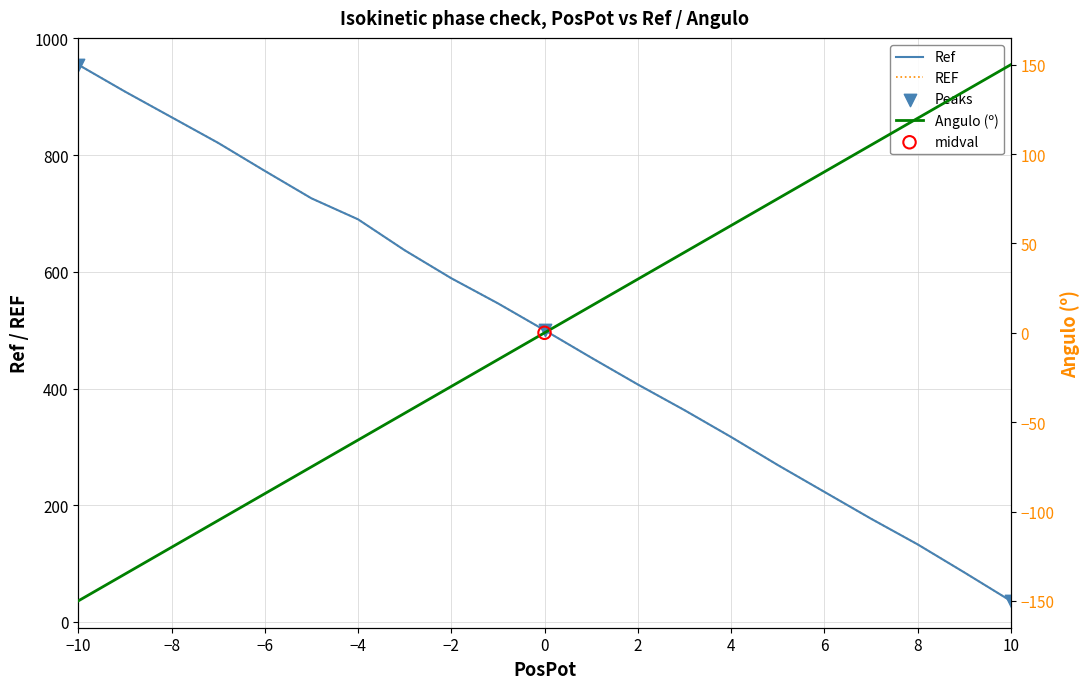

Which series has the largest total across all categories?

Ref